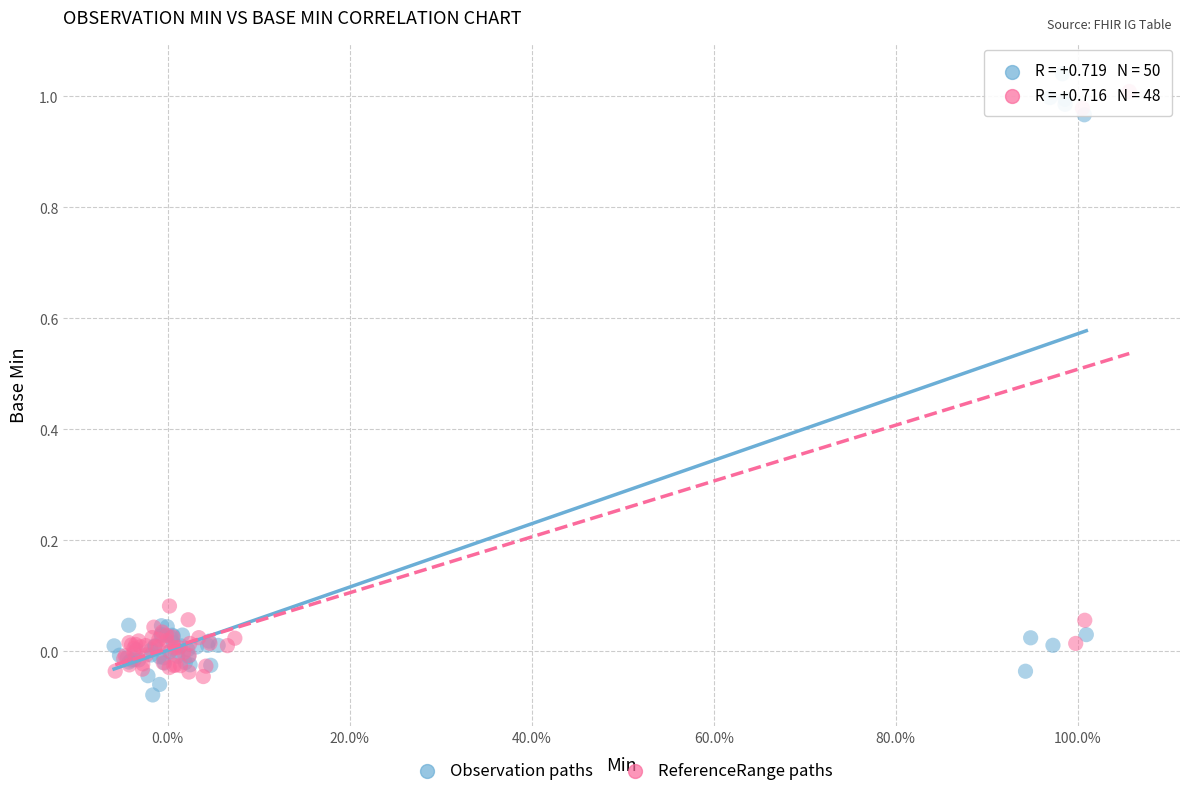

Which series has the widest spread of Y values?

Observation paths